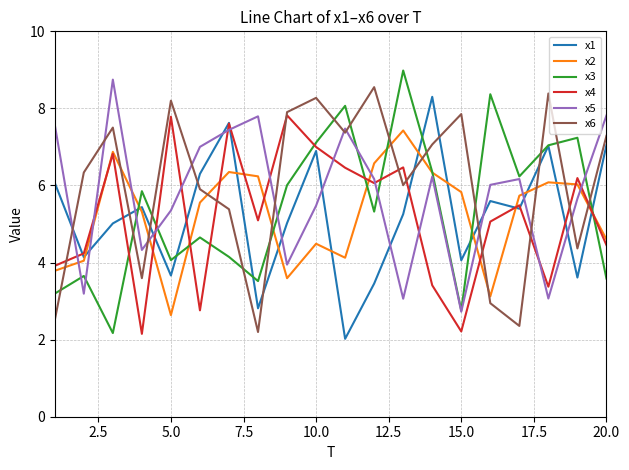

Which series ends up on top after the final intersection of x5 and x6?

x5